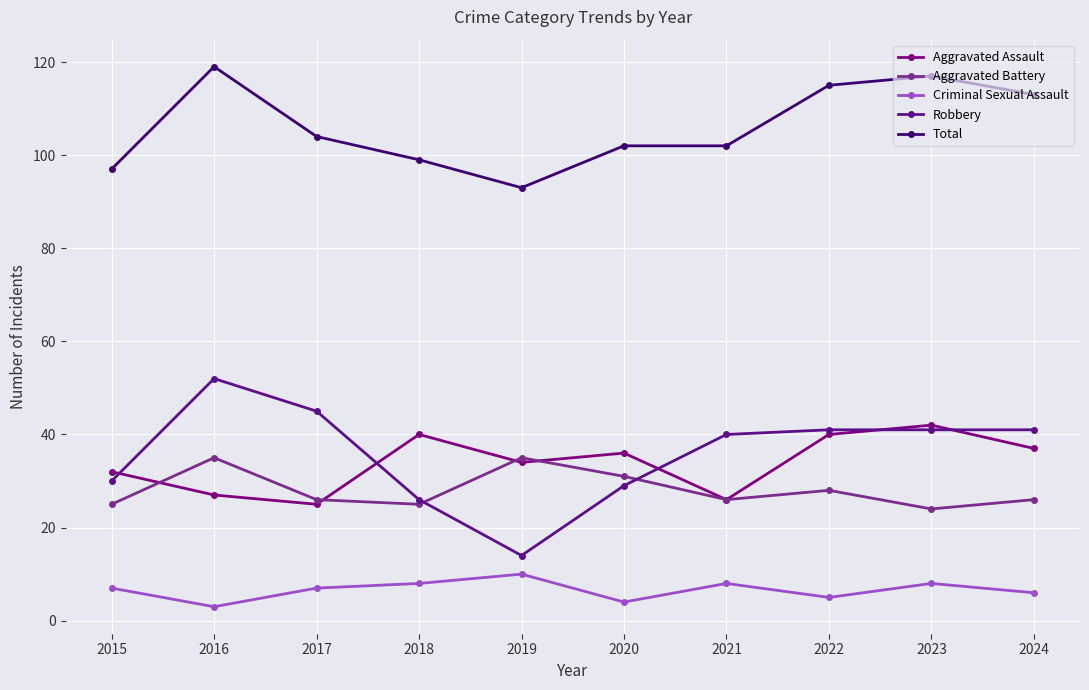

Does the chart display data point markers on the line(s)?

Yes